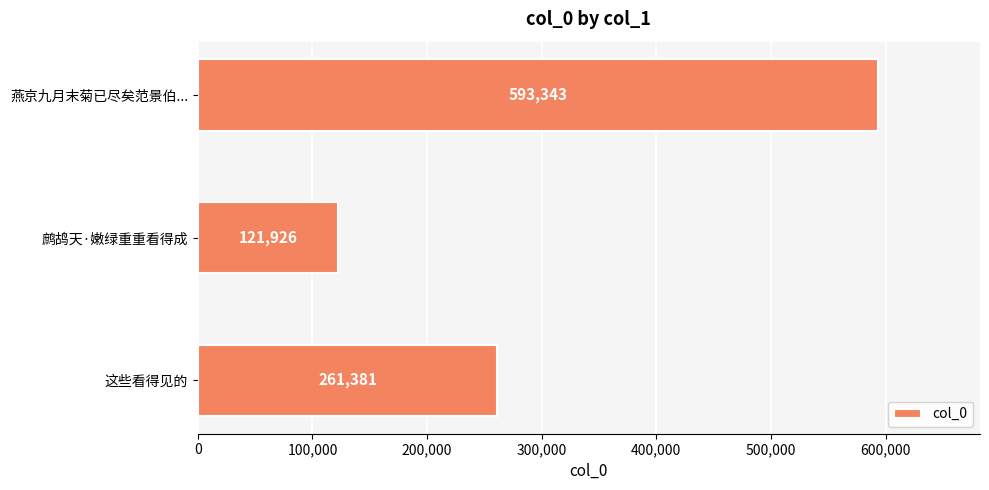

Are the bars grouped side by side (vs. stacked)?

No